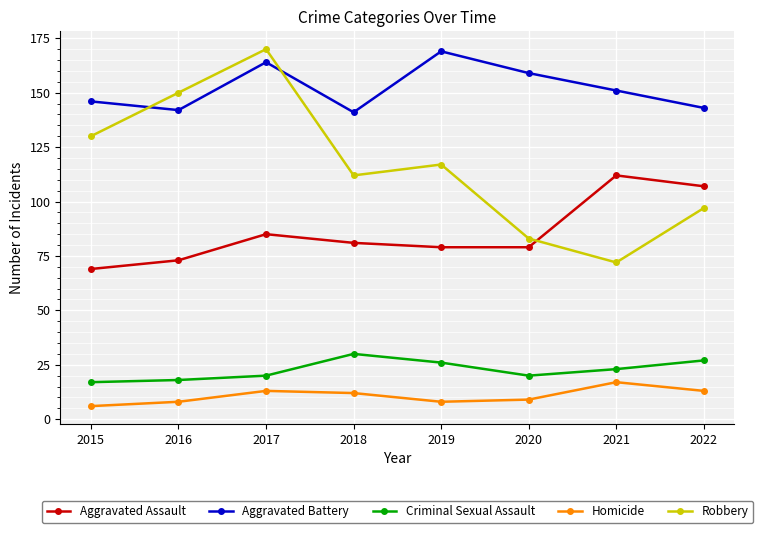

At which category does Aggravated Battery reach its first local peak?

2017